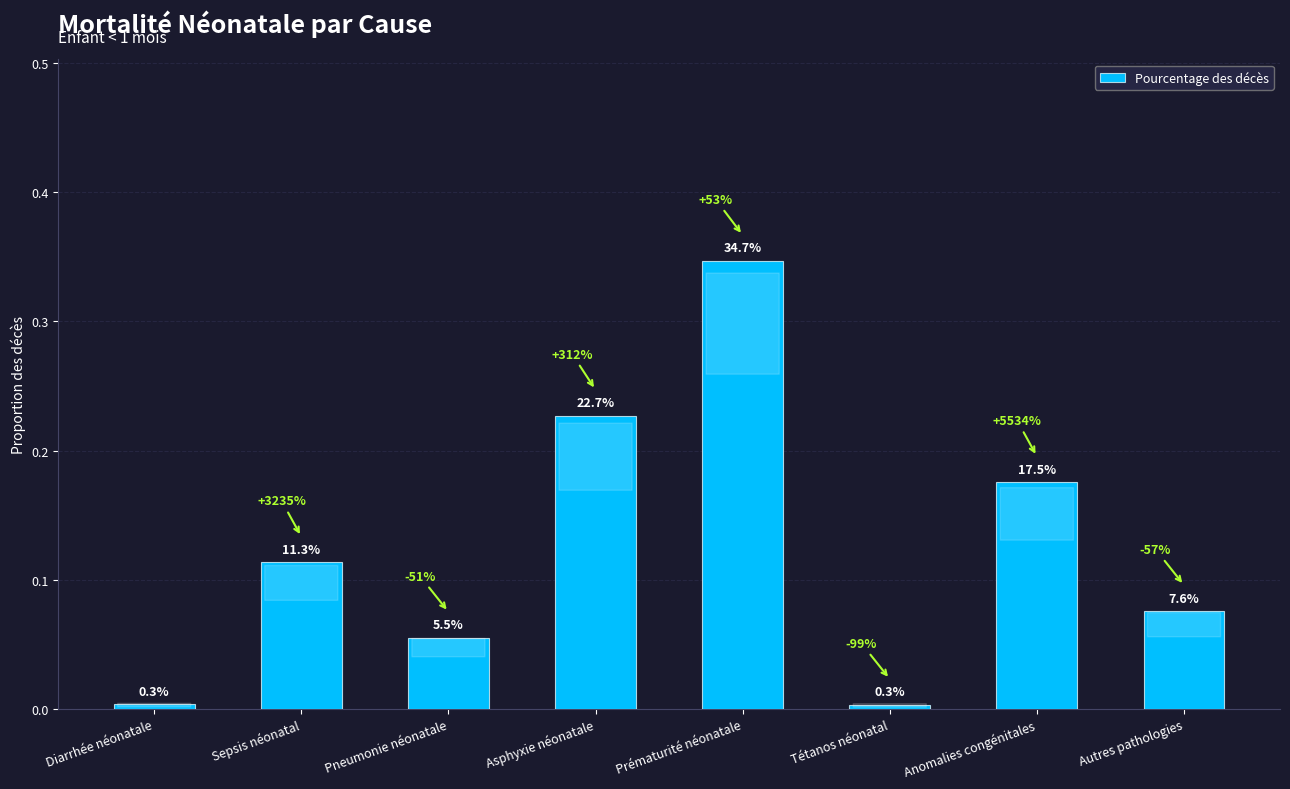

Does the chart contain stacked bars?

No